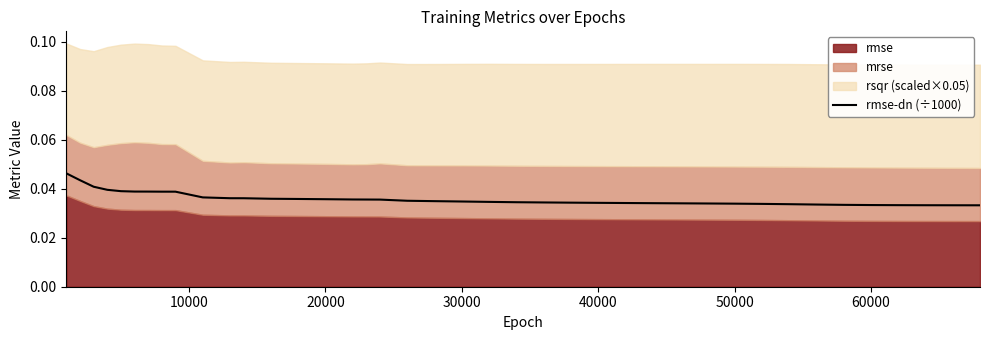

Count the values in the range 0 to 1.

40